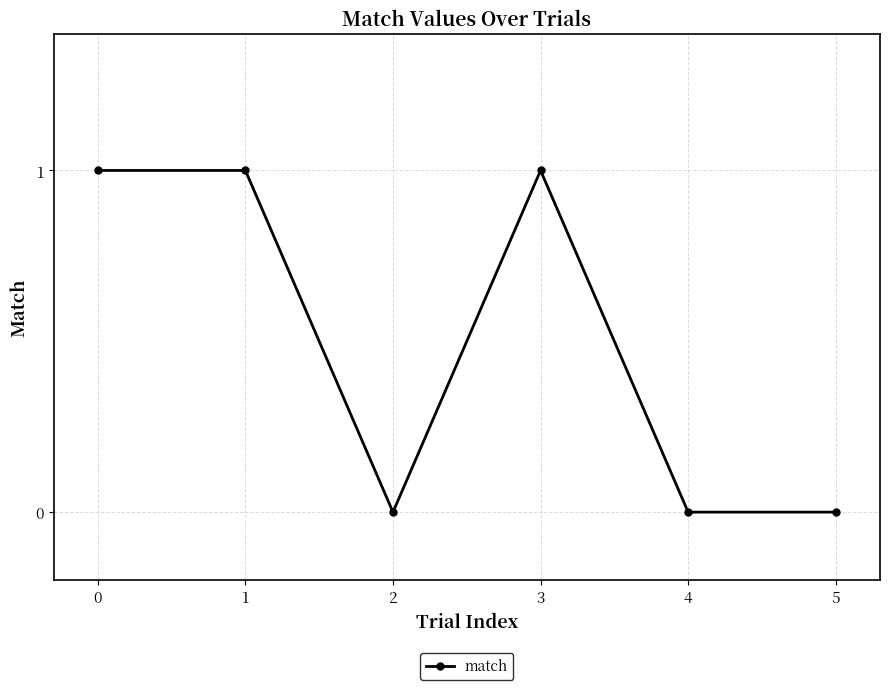

Reading right to left, what are all the values shown in this chart?

5=0	4=0	3=1	2=0	1=1	0=1